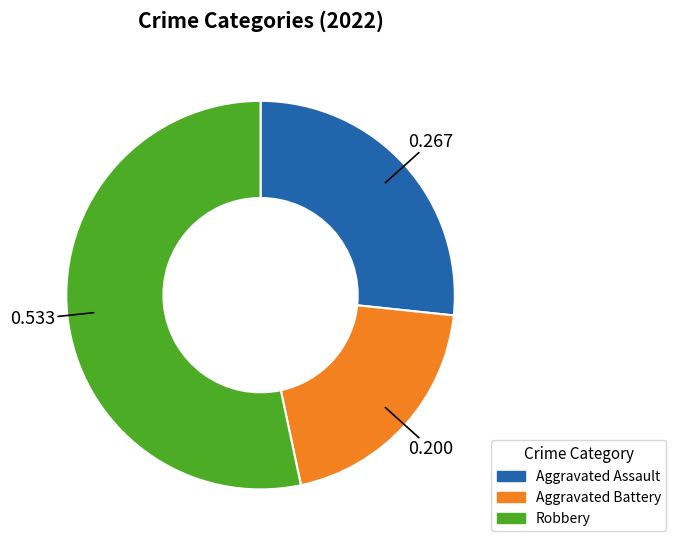

Between Aggravated Assault and Robbery, which is larger?

Robbery